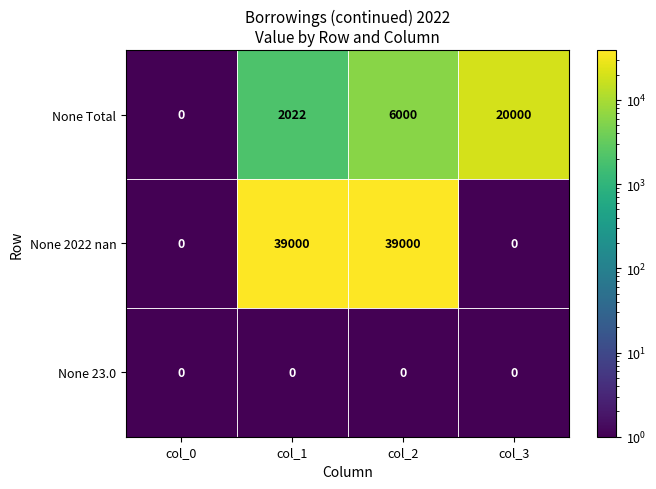

How many categories are shown in the chart?

4